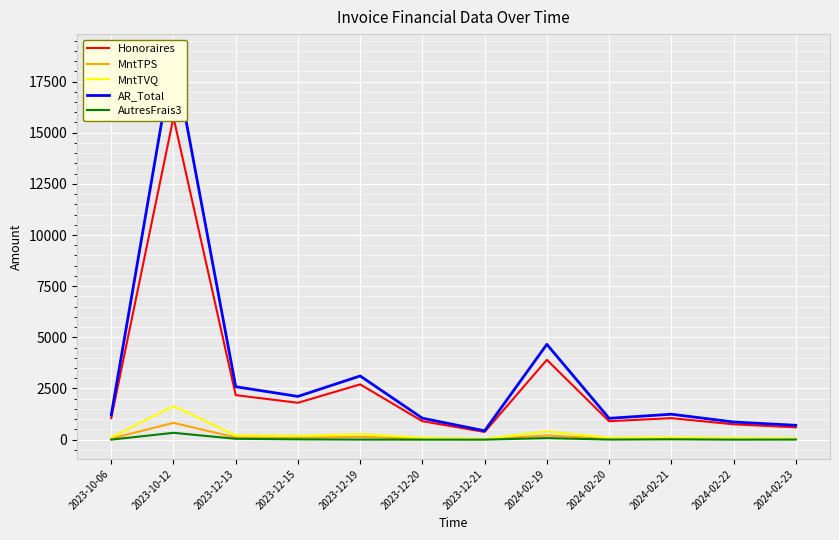

Which series has the largest total across all categories?

AR_Total